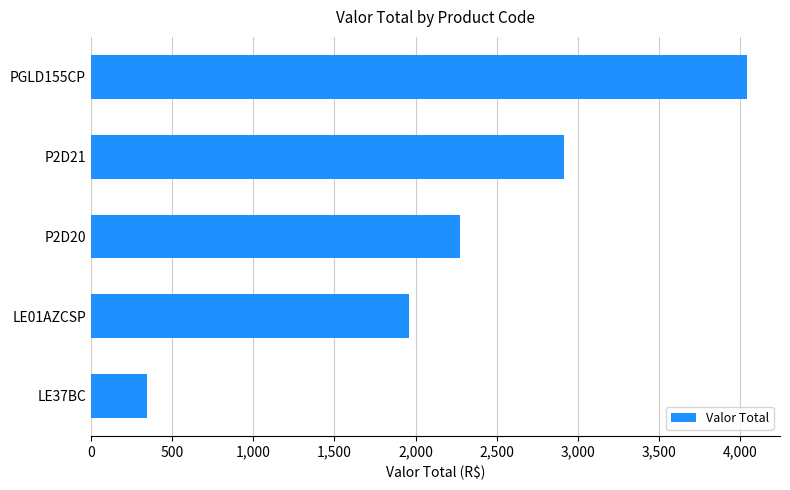

Which has a higher value, P2D20 or LE37BC?

P2D20